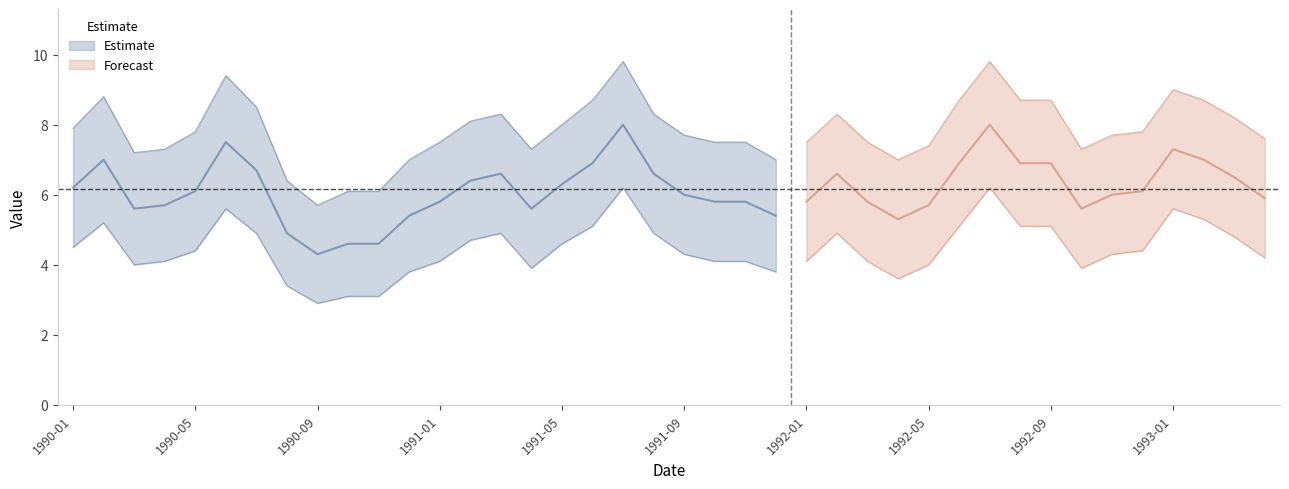

Which category has the highest value in the value series?

1991-07